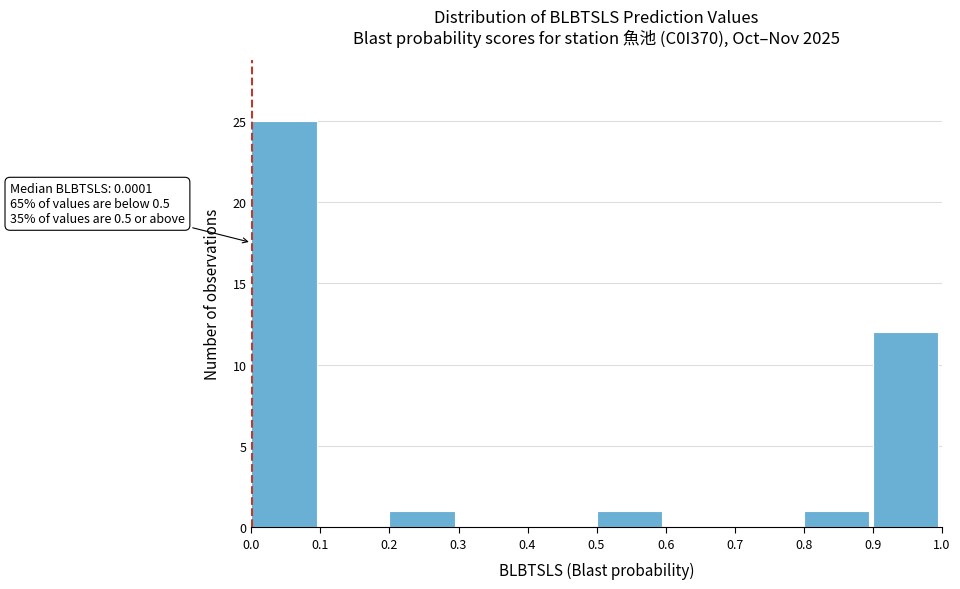

Which range on the x-axis has the tallest bar?

0.0 to 0.1